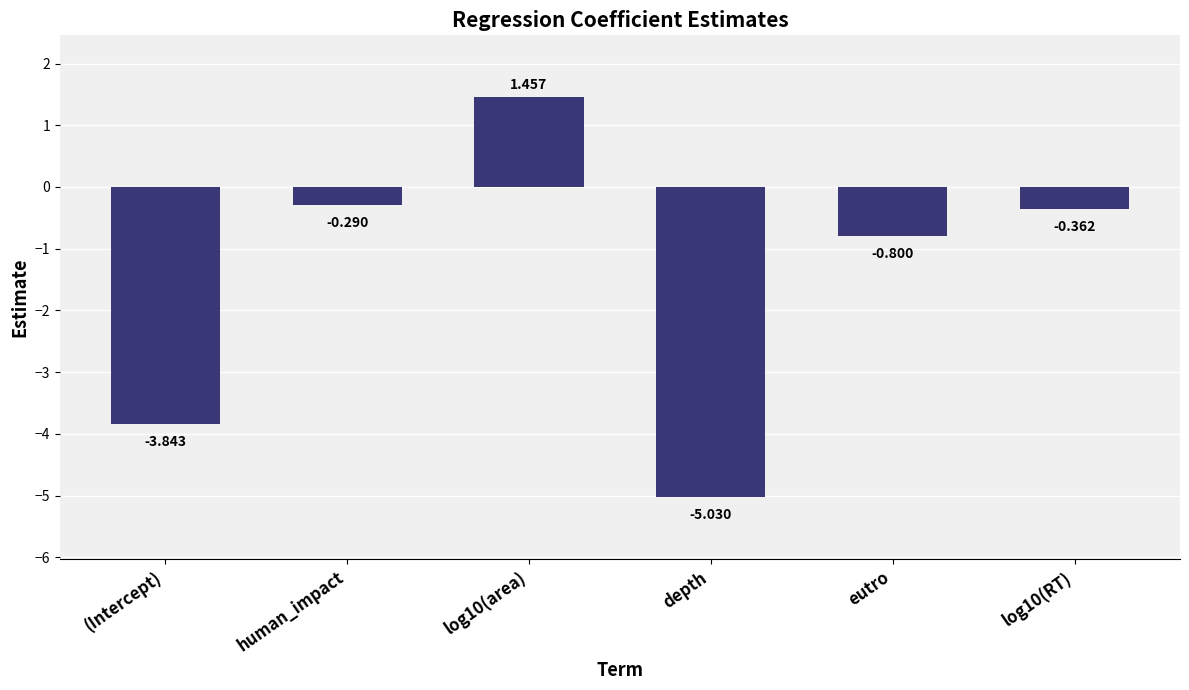

What position from the right is log10(RT)?

1